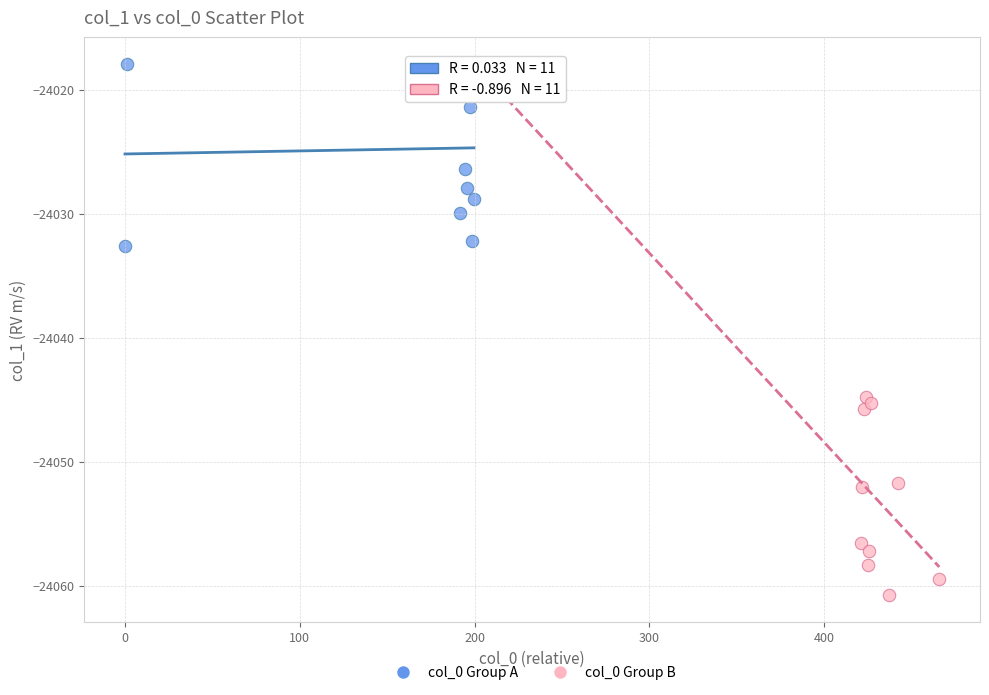

Which series has the largest Y range (max minus min)?

col_0 Group B